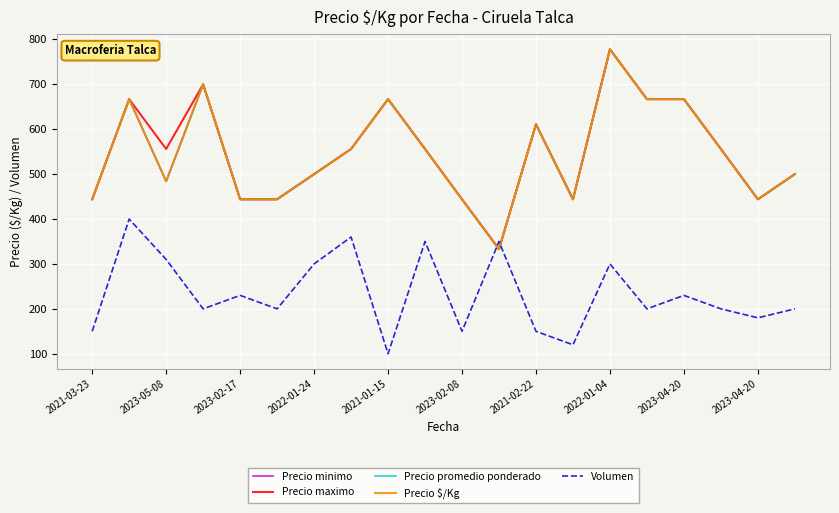

Does the chart have visible grid lines?

Yes